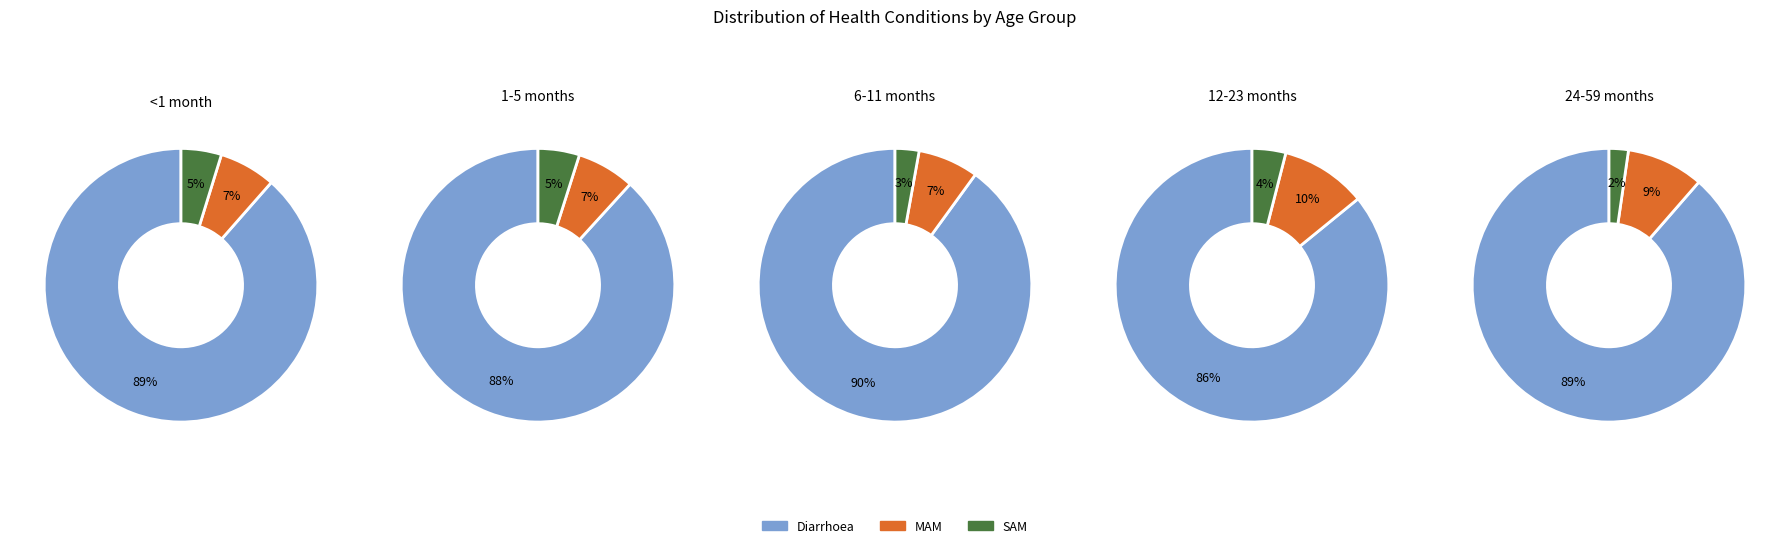

Is it true that Diarrhoea is 97% of the pie?

False